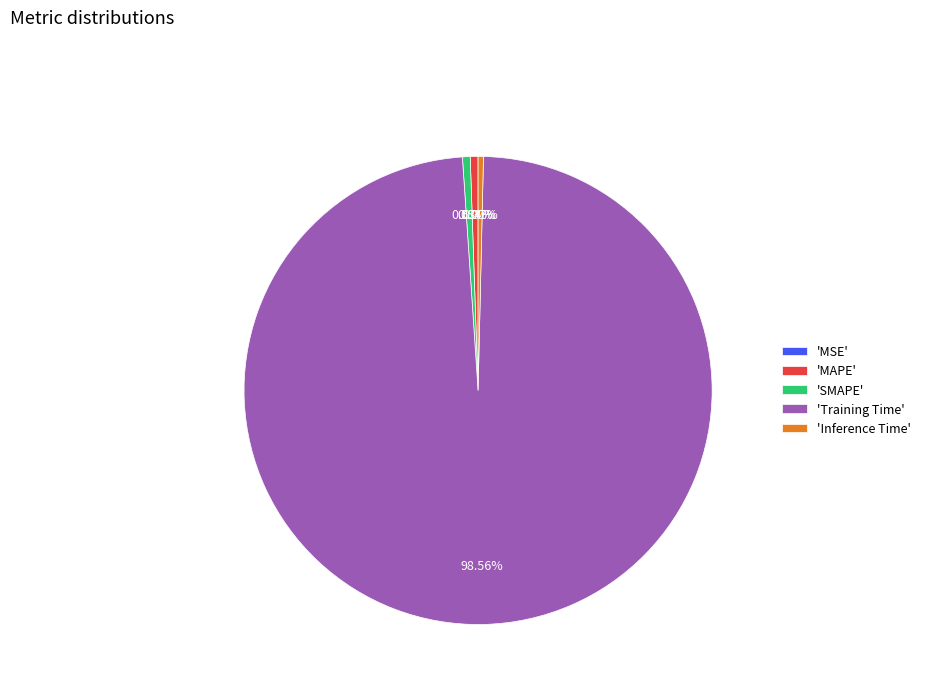

Which slice is the largest?

'Training Time'